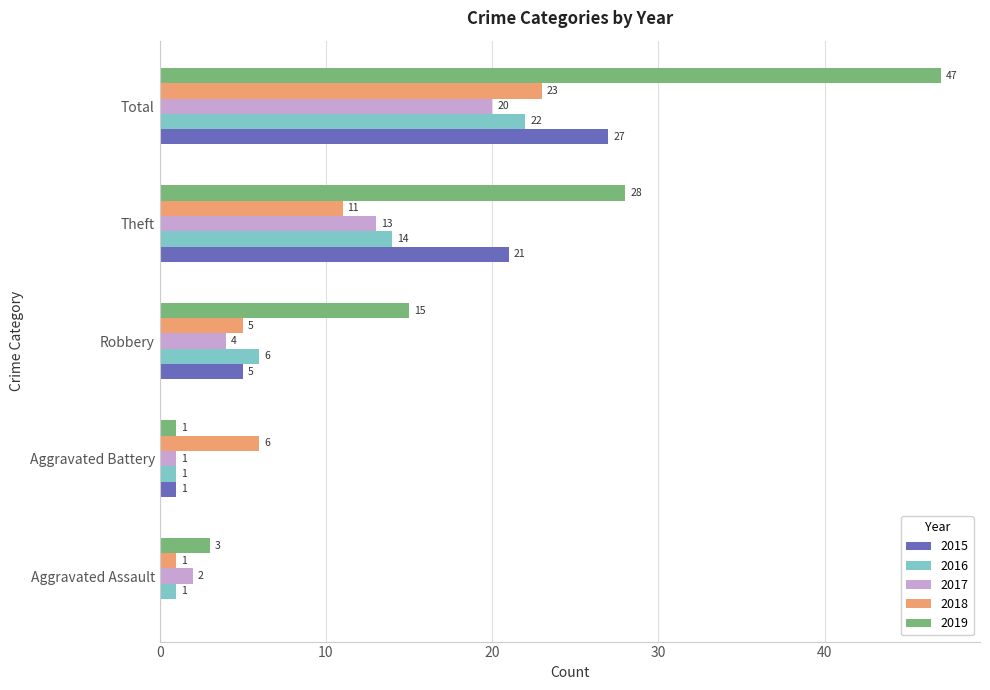

What is the average value of the 2015 series?

11